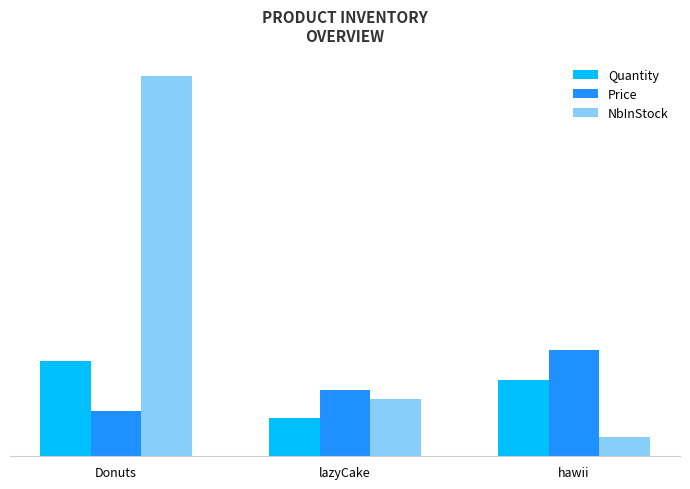

What is the difference between the Quantity values at hawii and Donuts?

1.0